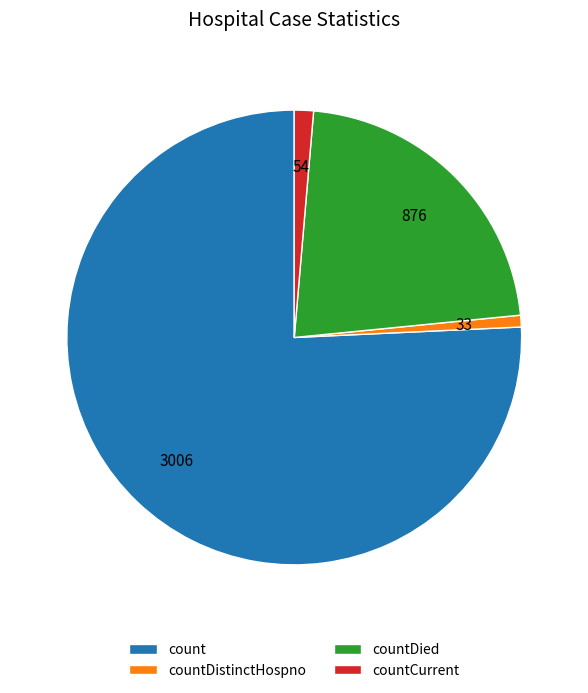

What is the ratio of the value at count to the value at countDied?

3.4